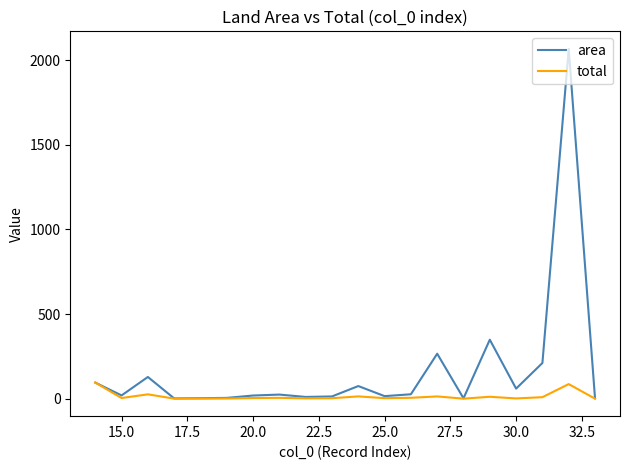

Which series has the largest range (max minus min)?

area